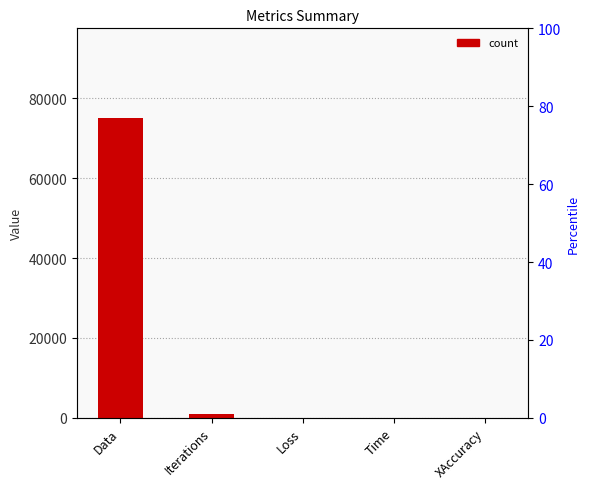

True or false: the data shows 0.5 at XAccuracy.

True